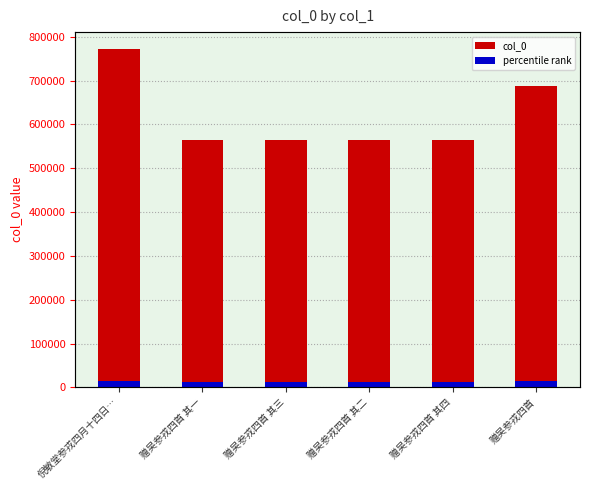

What is the label of the 1st bar from the right?

赠吴参戎四首